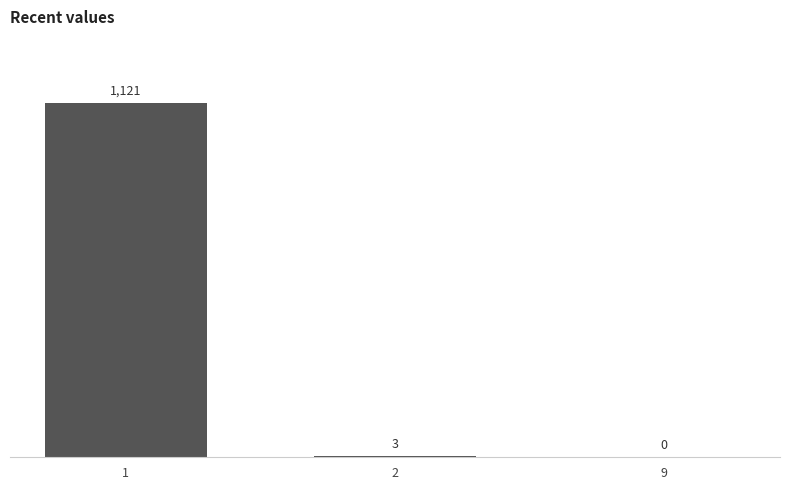

What is the maximum value shown in the chart?

1121